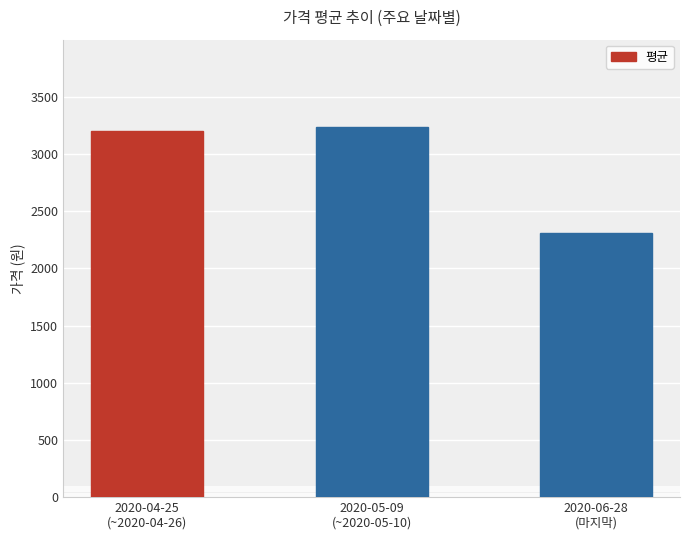

What is the label of the 2nd bar from the left?

2020-05-09
(~2020-05-10)